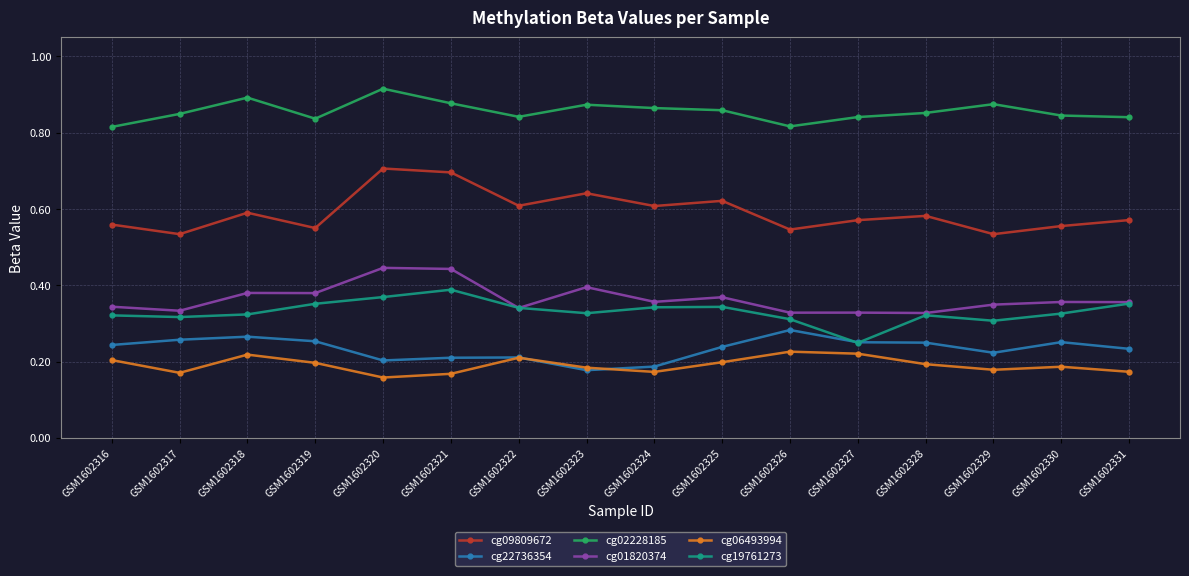

Is the value of cg09809672 at GSM1602328 greater than the value of cg01820374 at GSM1602319?

Yes